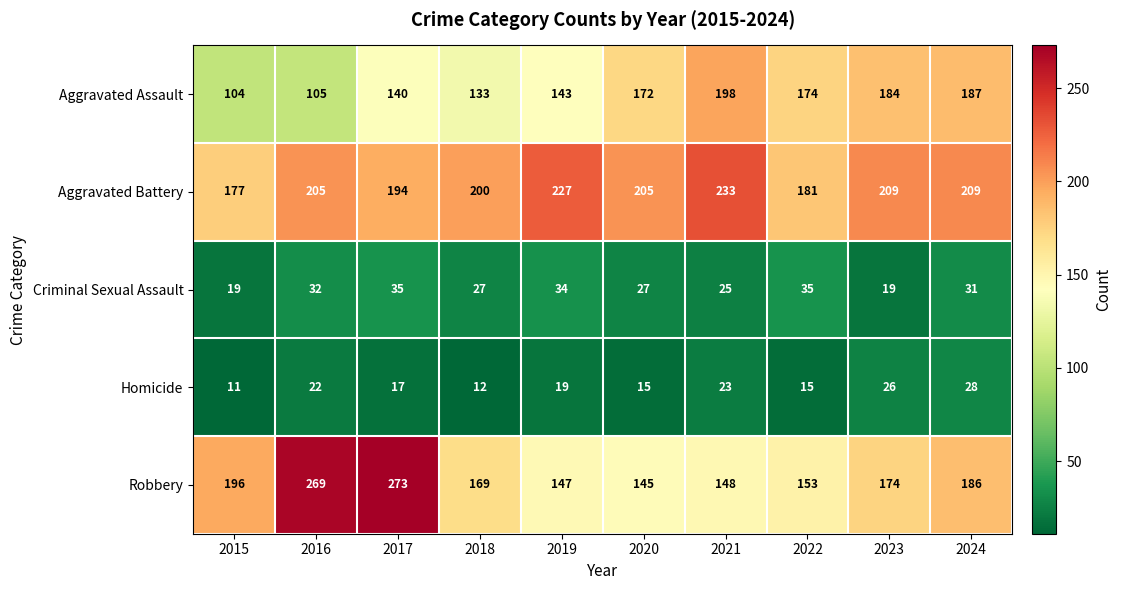

At which category is the sum across all series the highest?

2017